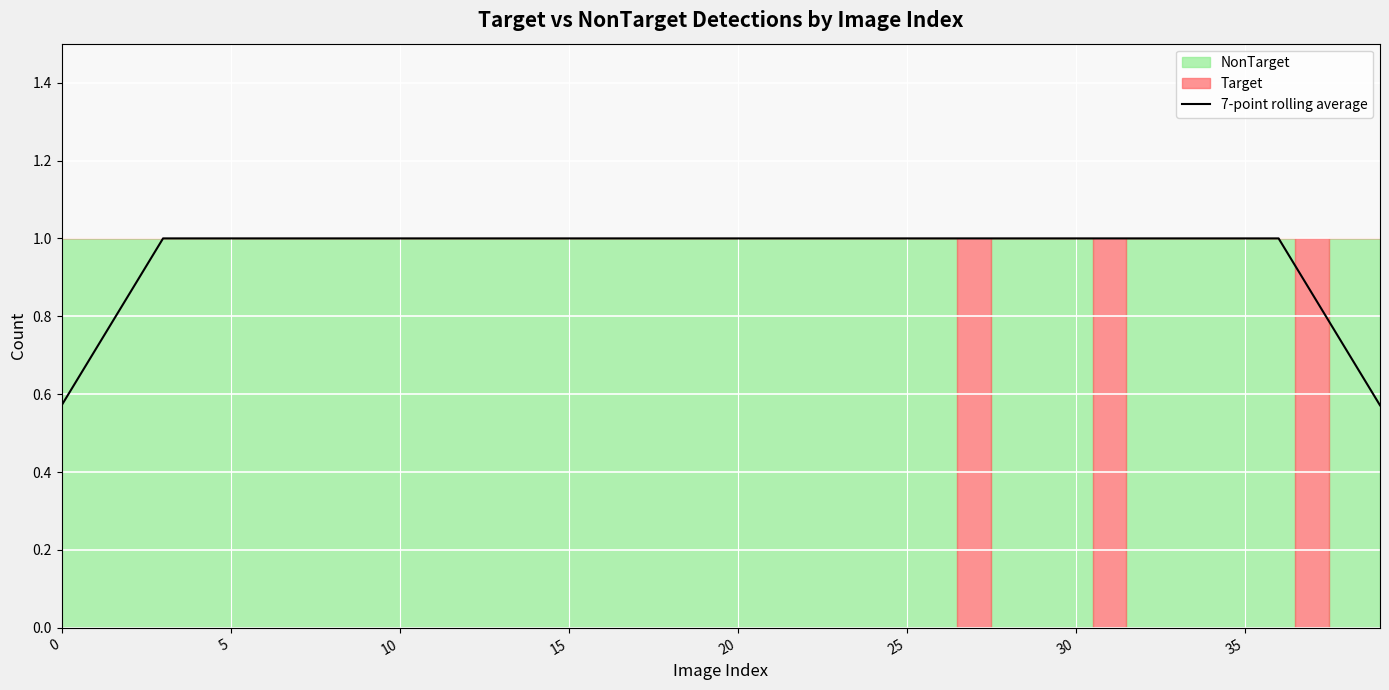

What is the maximum value for 7-point rolling average?

1.0